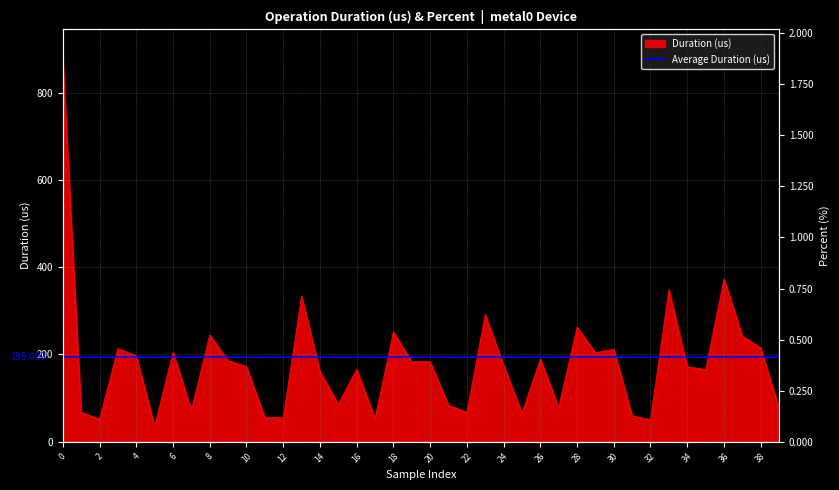

What is the average value?

179.7